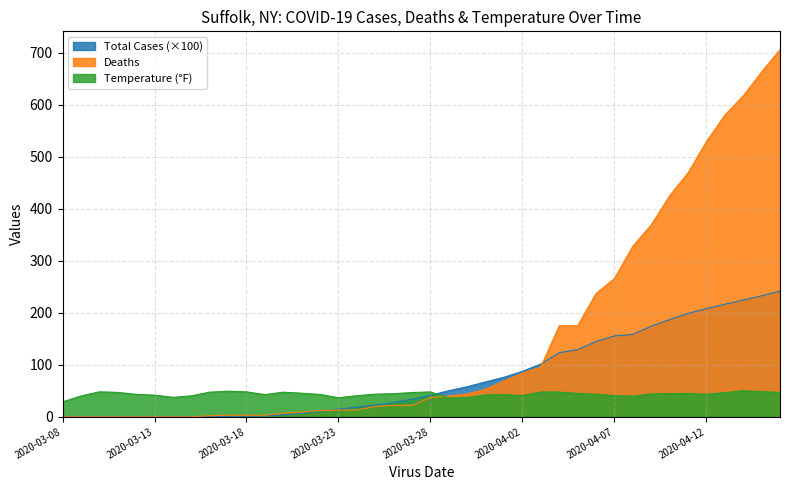

What is the label of the 36th point from the right?

2020-03-12